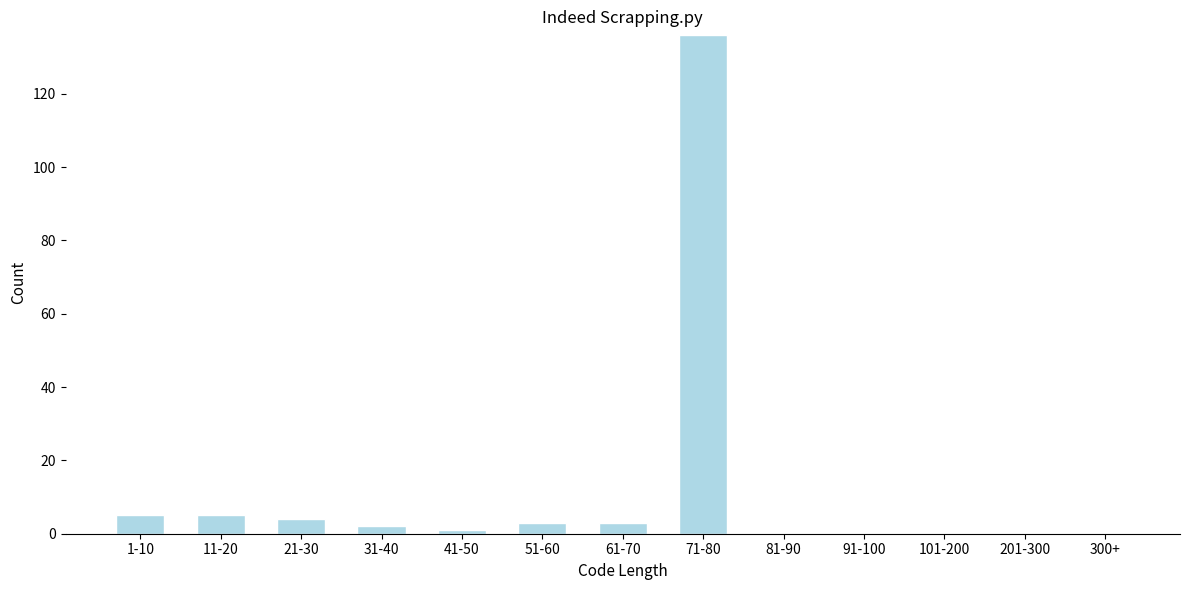

Reading left to right, what are all the values shown in this chart?

1-10=5	11-20=5	21-30=4	31-40=2	41-50=1	51-60=3	61-70=3	71-80=136	81-90=0	91-100=0	101-200=0	201-300=0	300+=0